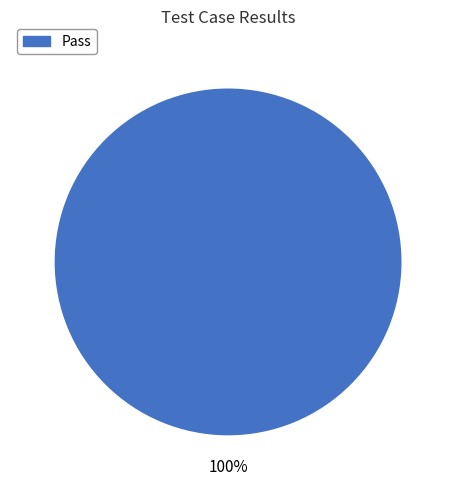

How many segments does this pie chart have?

1